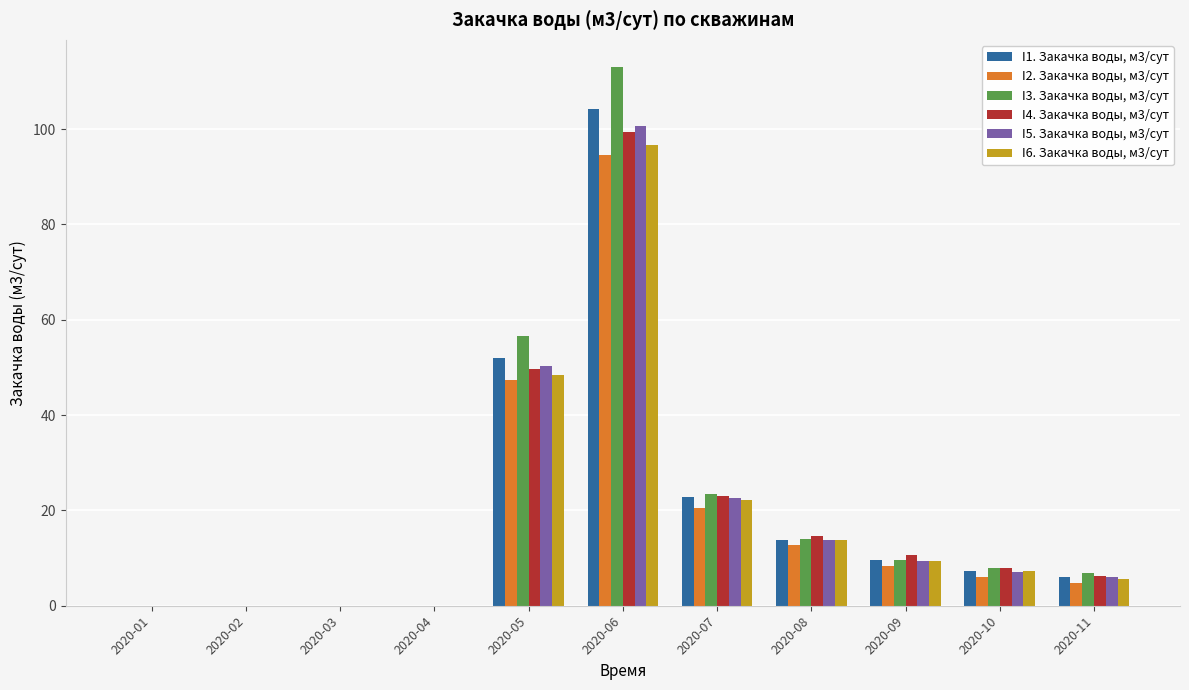

Where is I1. Закачка воды, м3/сут nearest to the value 52?

2020-05